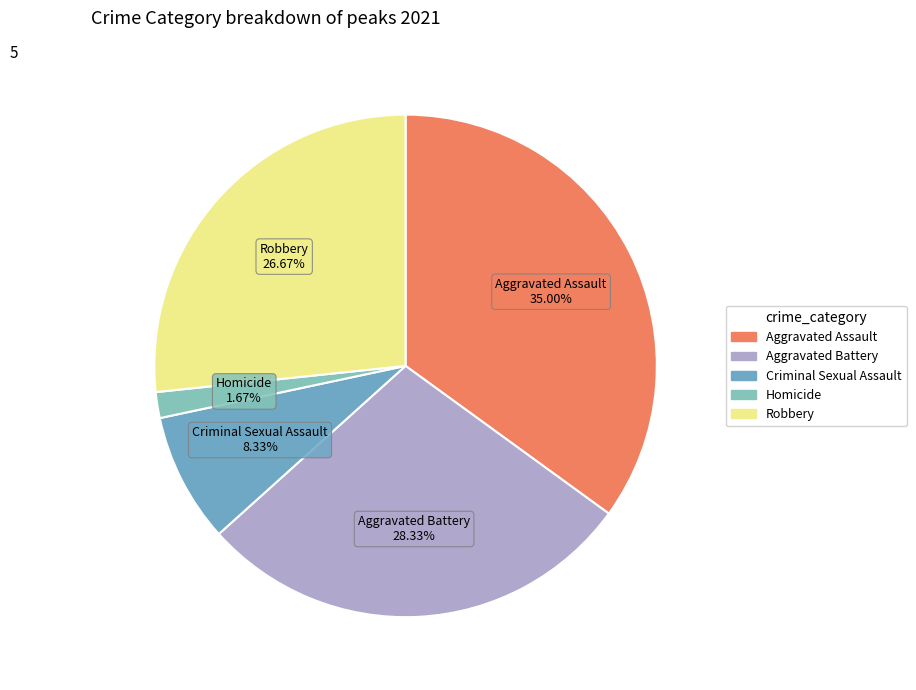

What percentage is the Robbery slice, to the nearest percent?

27%